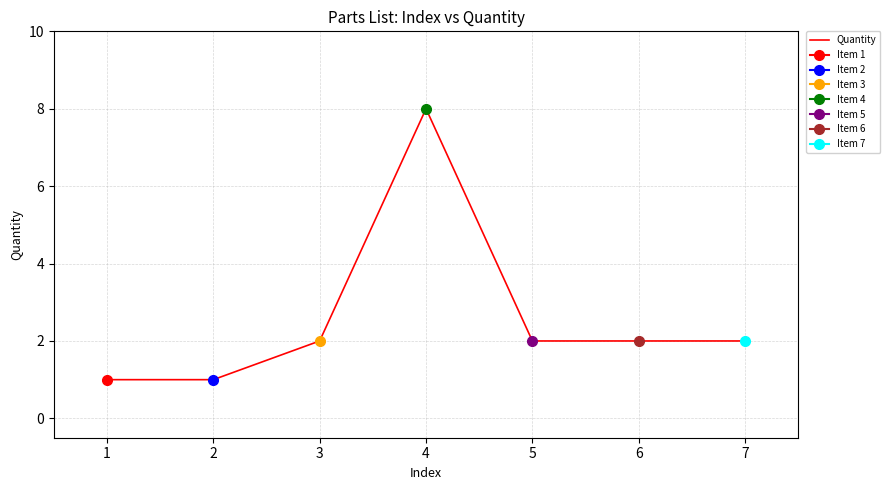

List the labels in order of value, smallest first.

1, 2, 3, 5, 6, 7, 4